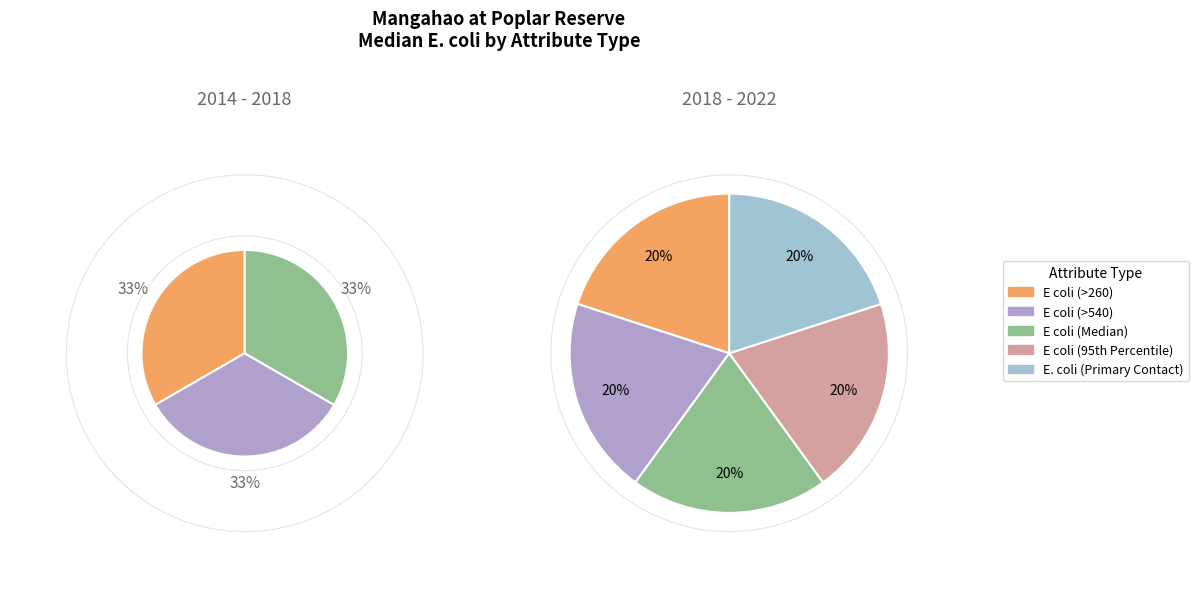

To the nearest percent, what portion does 2018 - 2022 represent?

16%